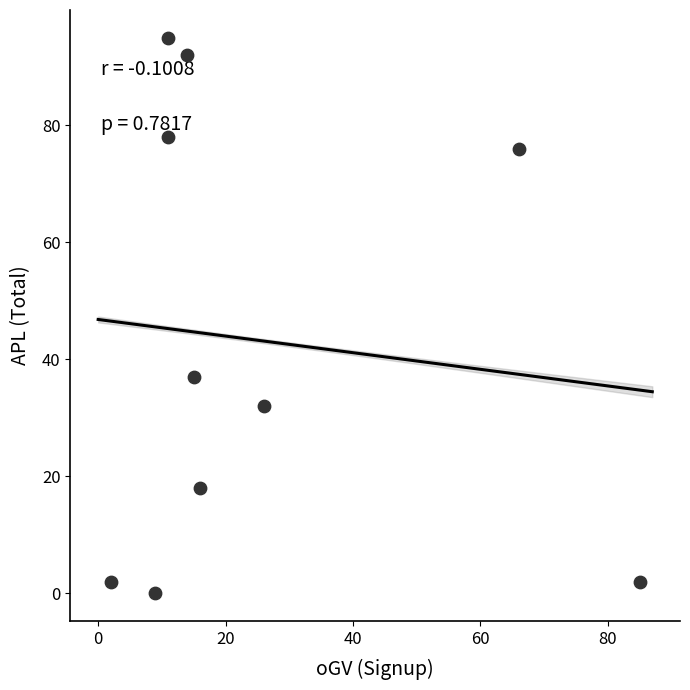

What is the average Y value?

43